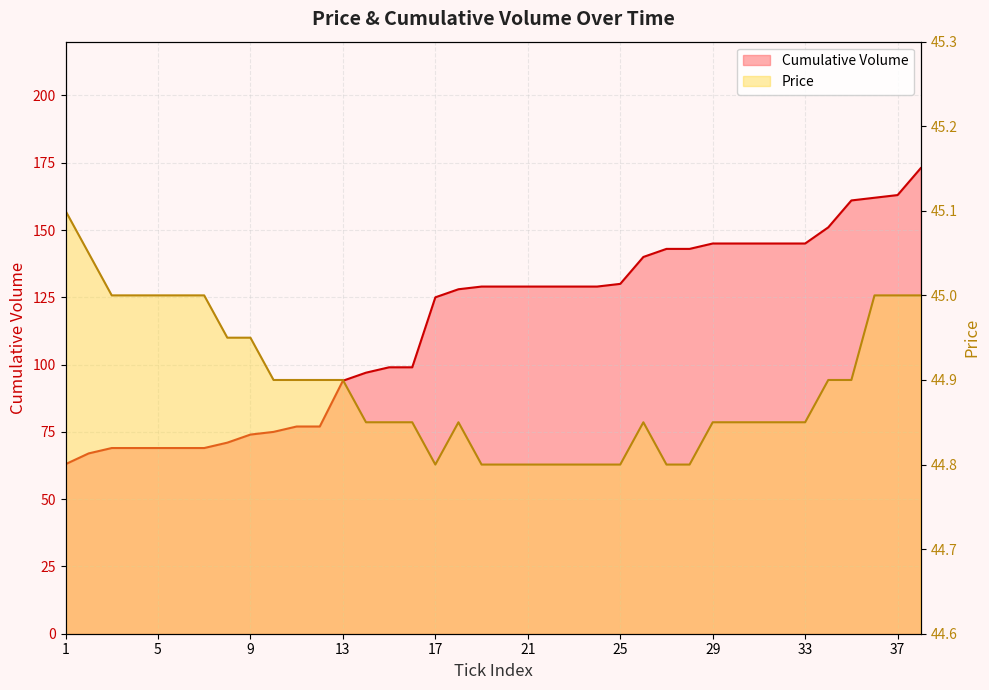

What is the difference between the maximum and minimum values in the Cumulative Volume series?

110.0